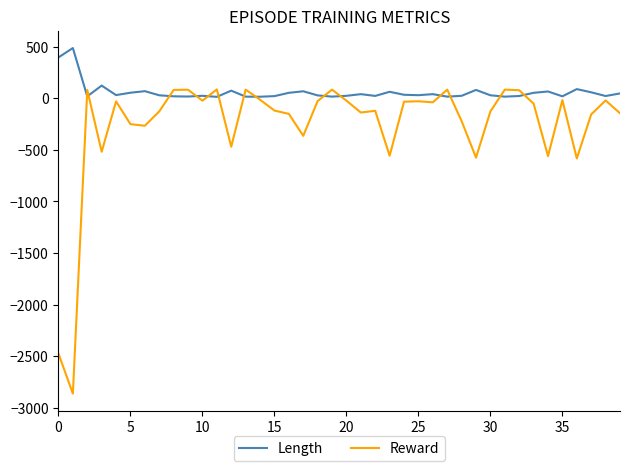

How many categories are shown in the chart?

40